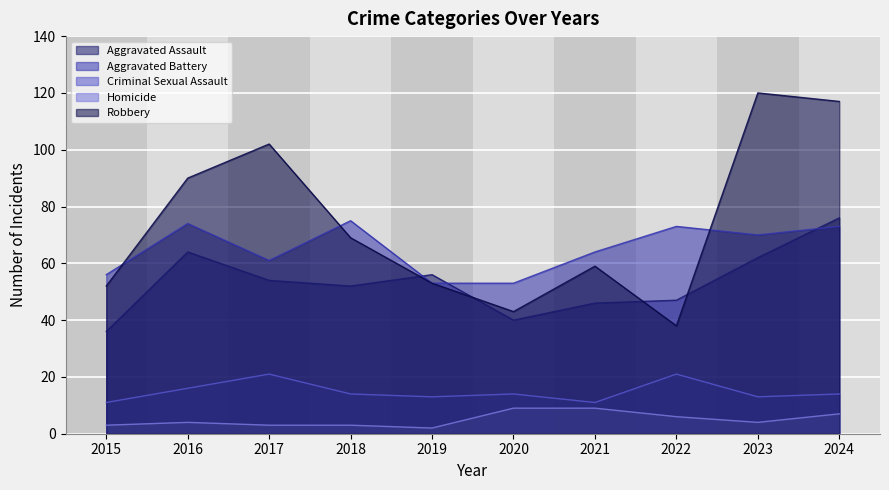

What is the approximate value of Aggravated Assault at 2020, to the nearest 10?

40